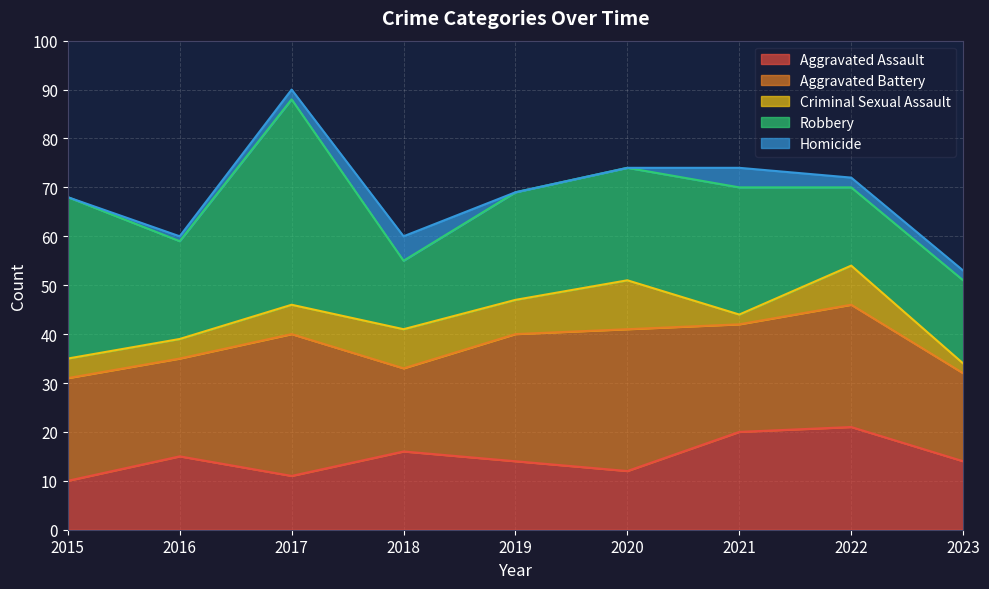

What are all the series names shown in the legend?

Aggravated Assault, Aggravated Battery, Criminal Sexual Assault, Robbery, Homicide